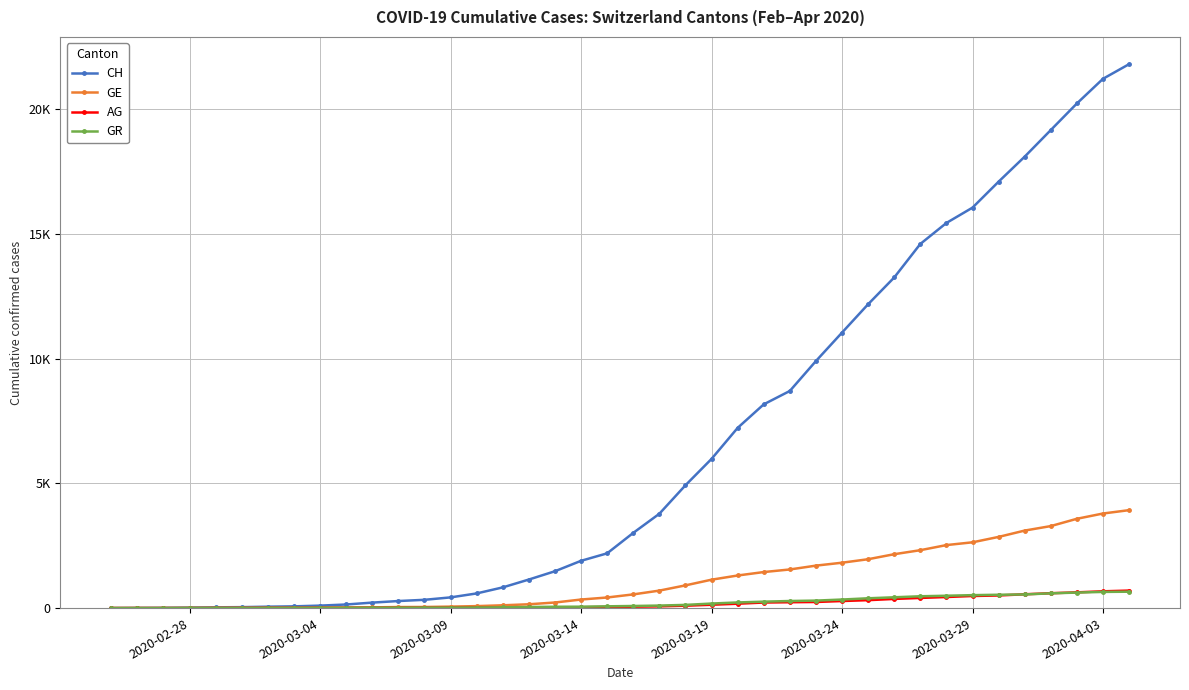

What are all the series names shown in the legend?

CH, GE, AG, GR